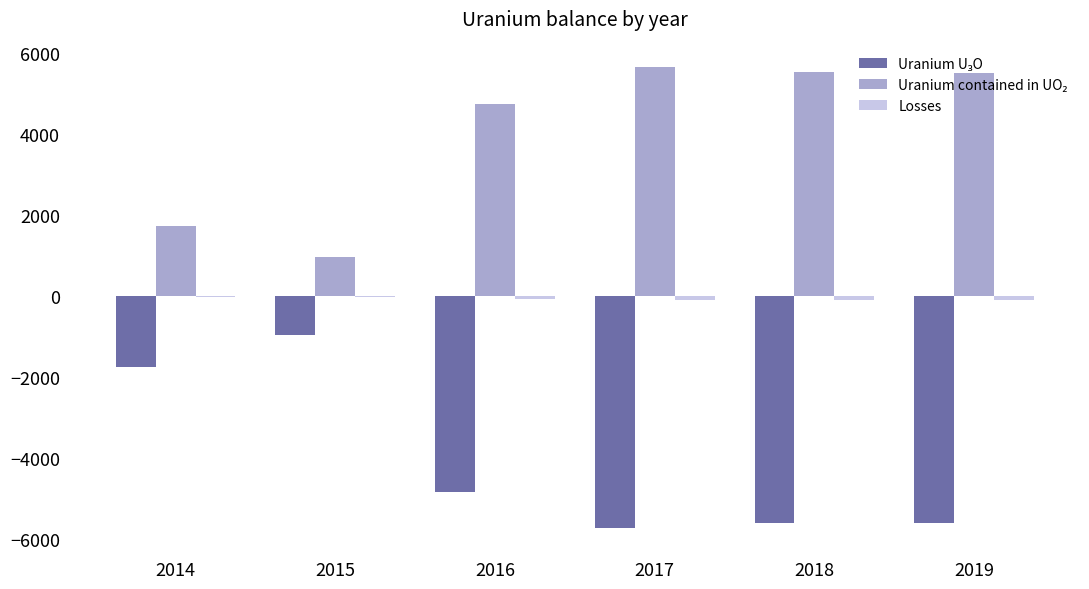

Is the value of Uranium U₃O at 2014 greater than the value of Uranium contained in UO₂ at 2018?

No